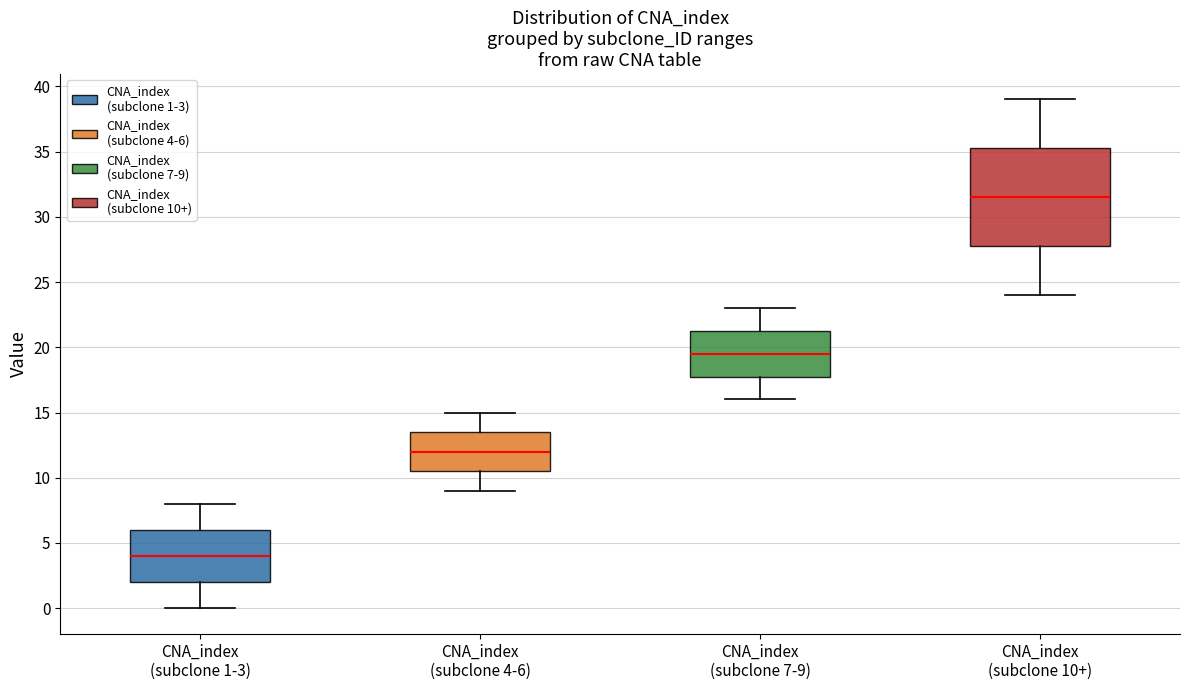

Where is the upper edge of the box for CNA_index (subclone 10+) on the y-axis? The values are not printed on the chart, so give them approximately, as read against the axis.

35.5